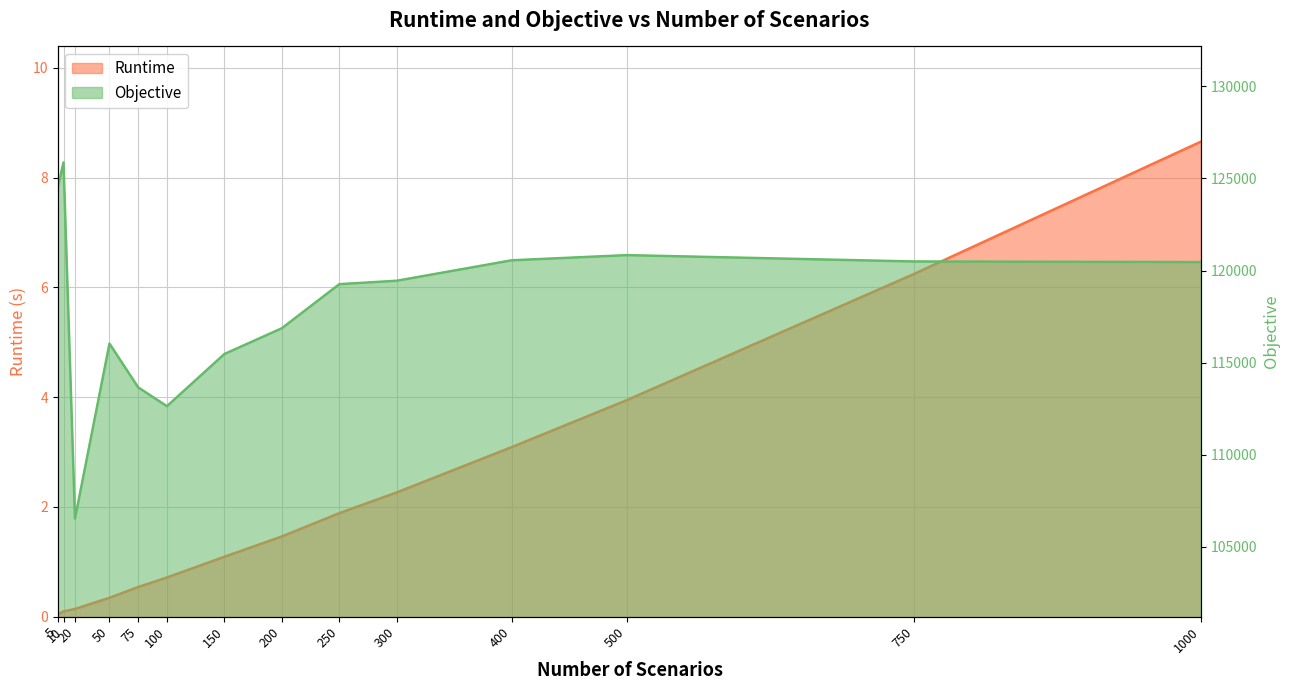

Rank the series by their average value, from highest to lowest.

Objective, Runtime